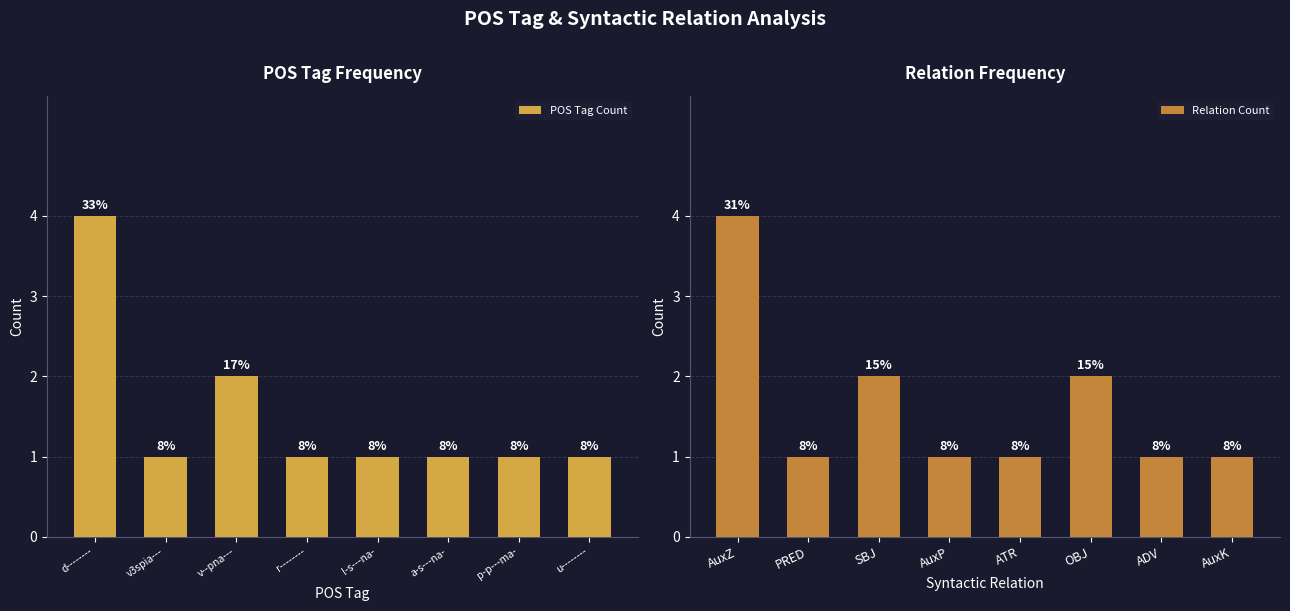

The Relation Count series shows 3 at SBJ. True or false?

False